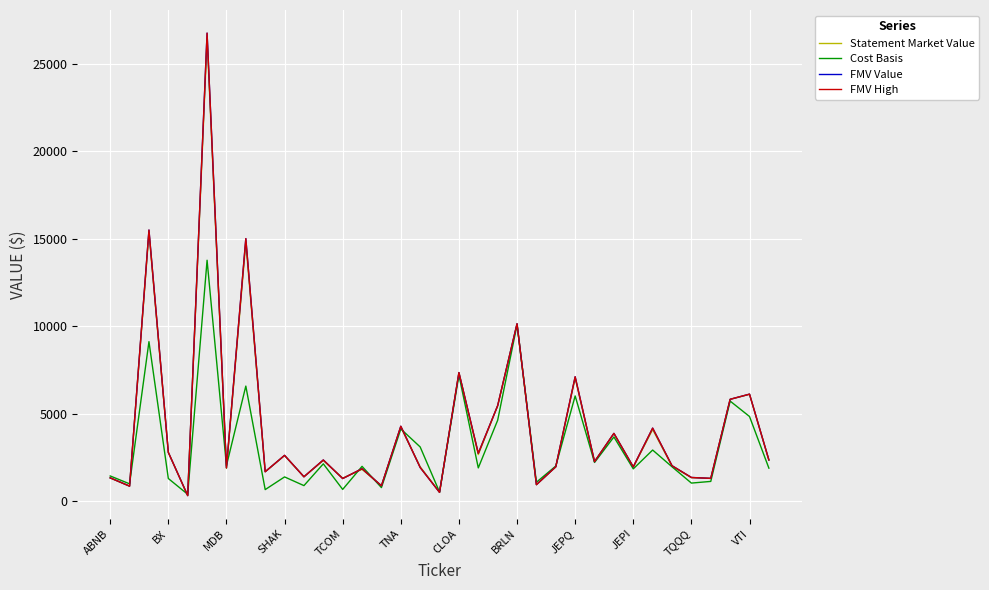

Does the chart have visible grid lines?

Yes